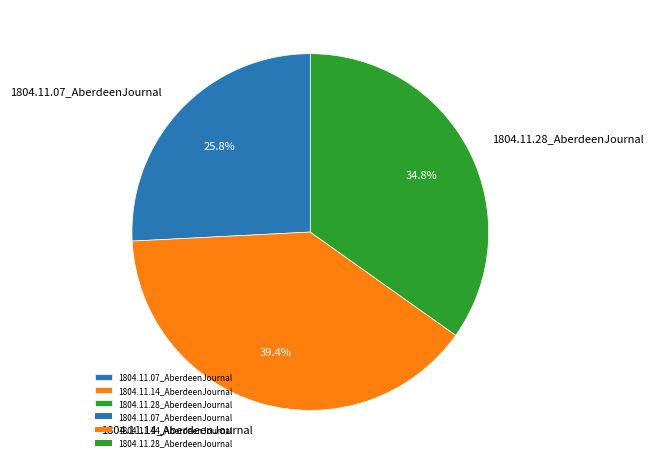

Does 1804.11.07_AberdeenJournal account for over 50% of the chart?

No